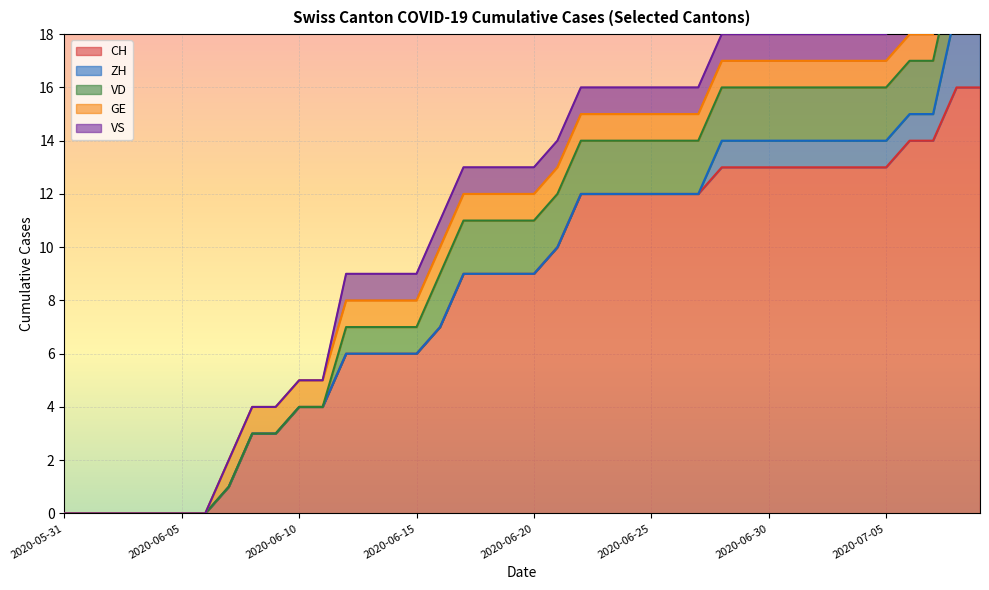

What is the label of the 22nd point from the left?

2020-06-21